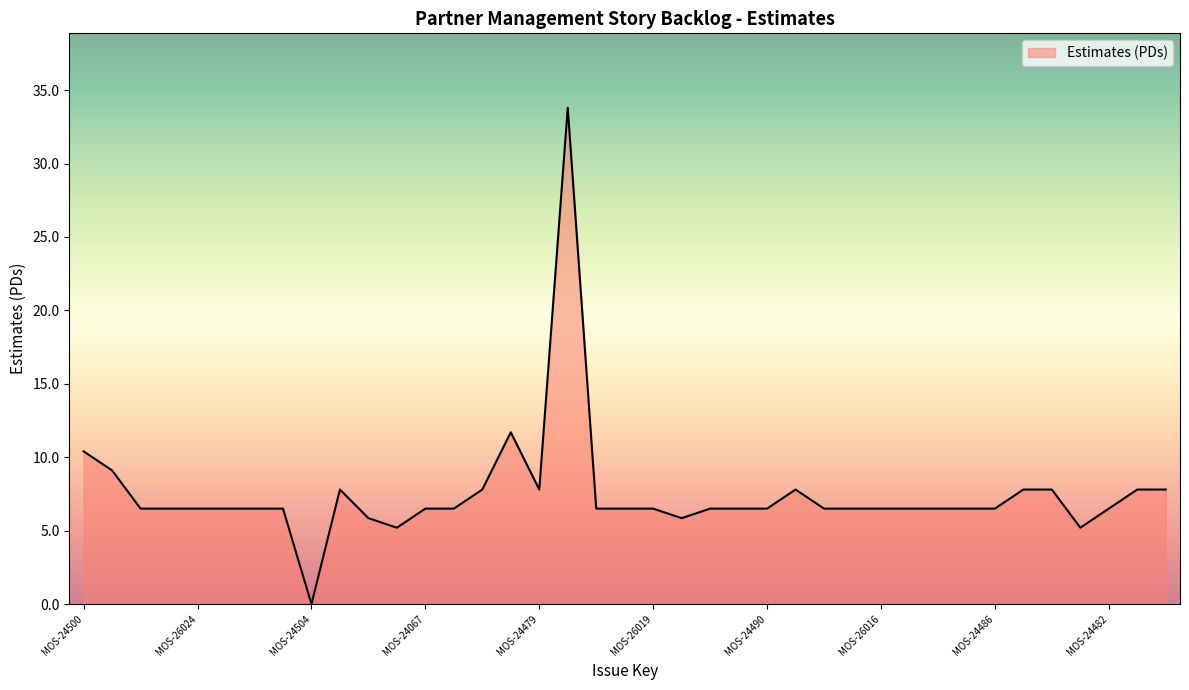

What is the difference between the maximum and minimum values?

33.8